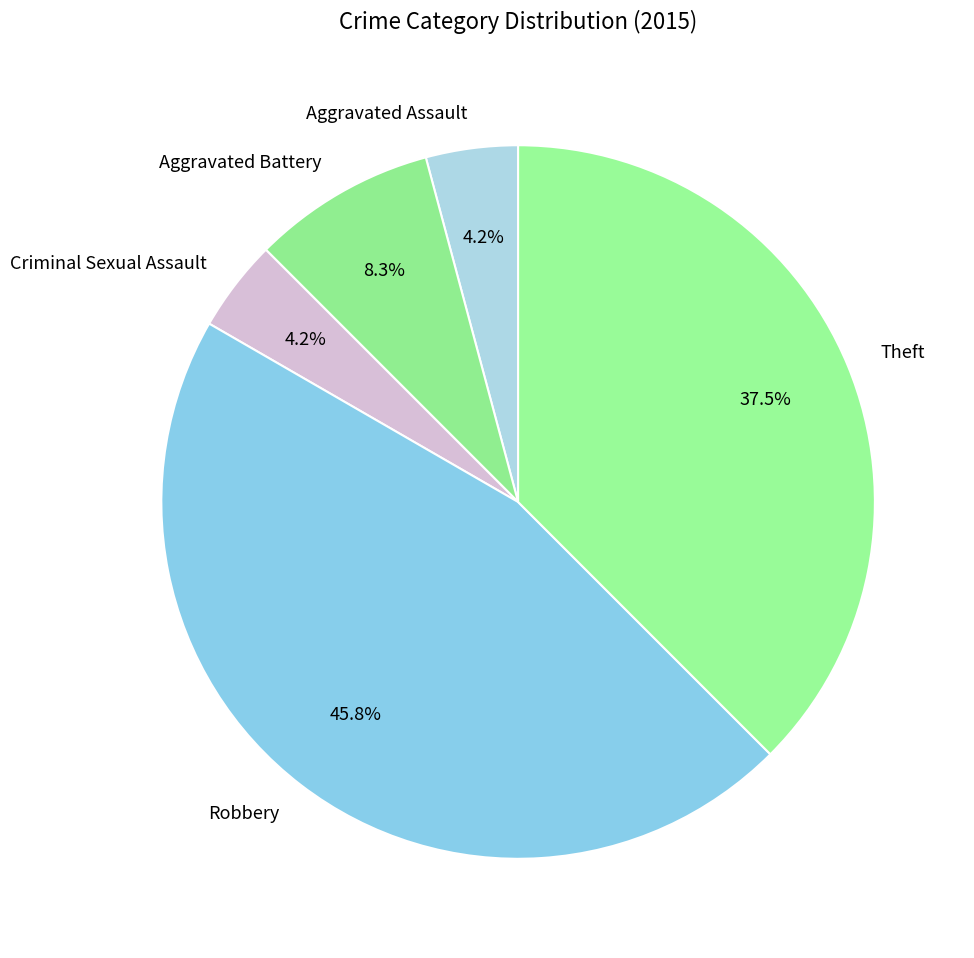

Which has a higher value, Criminal Sexual Assault or Robbery?

Robbery